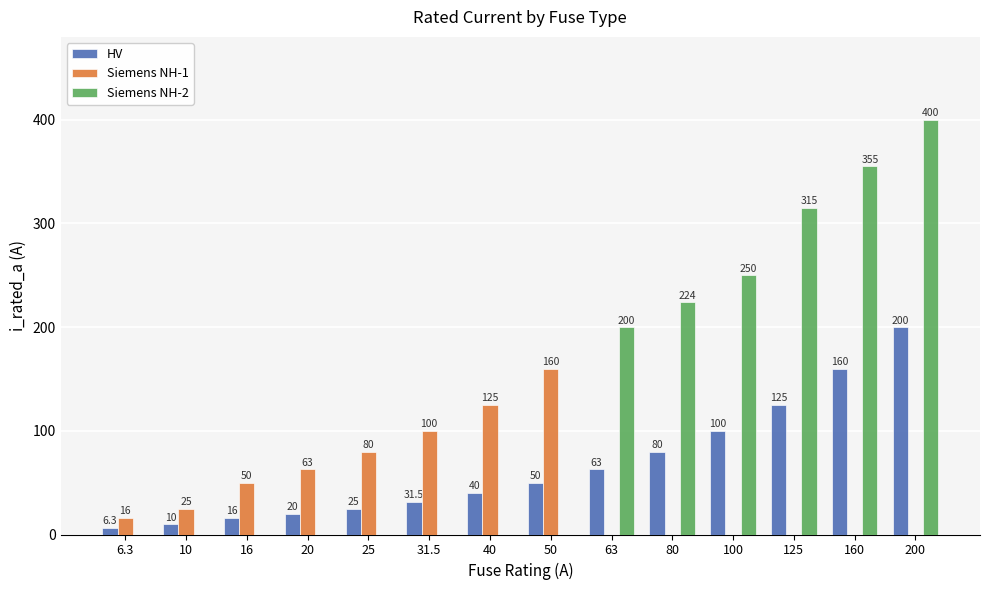

At which category is the sum across all series the highest?

200